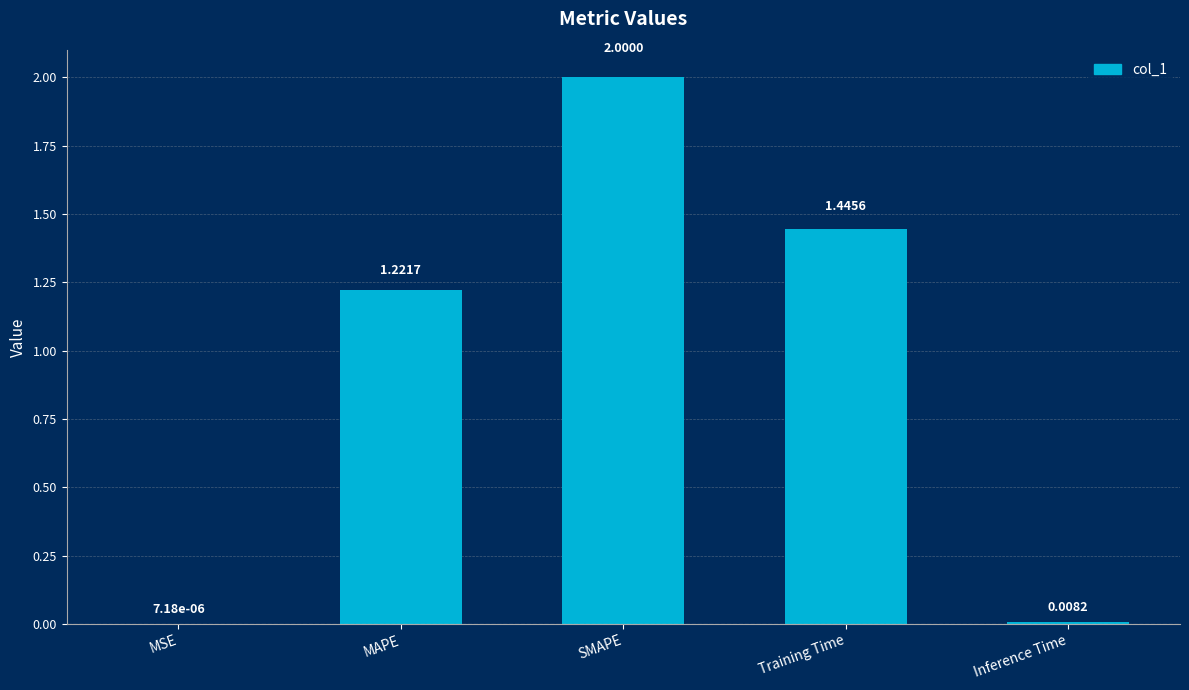

What is the change in value from MAPE to Training Time?

+0.2